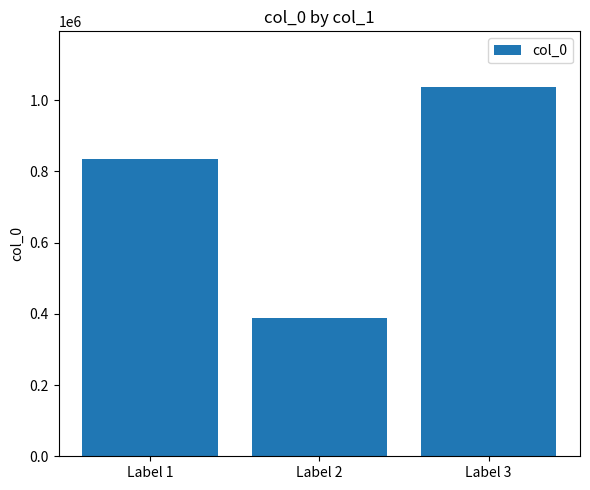

Which category has the highest value across all series?

Label 3